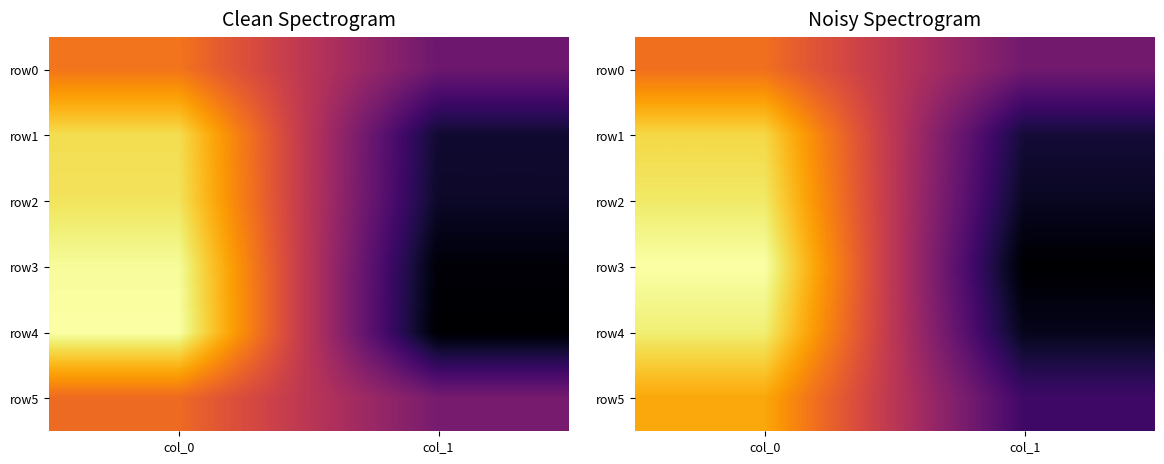

What is the sum of all row1 values?

1.0